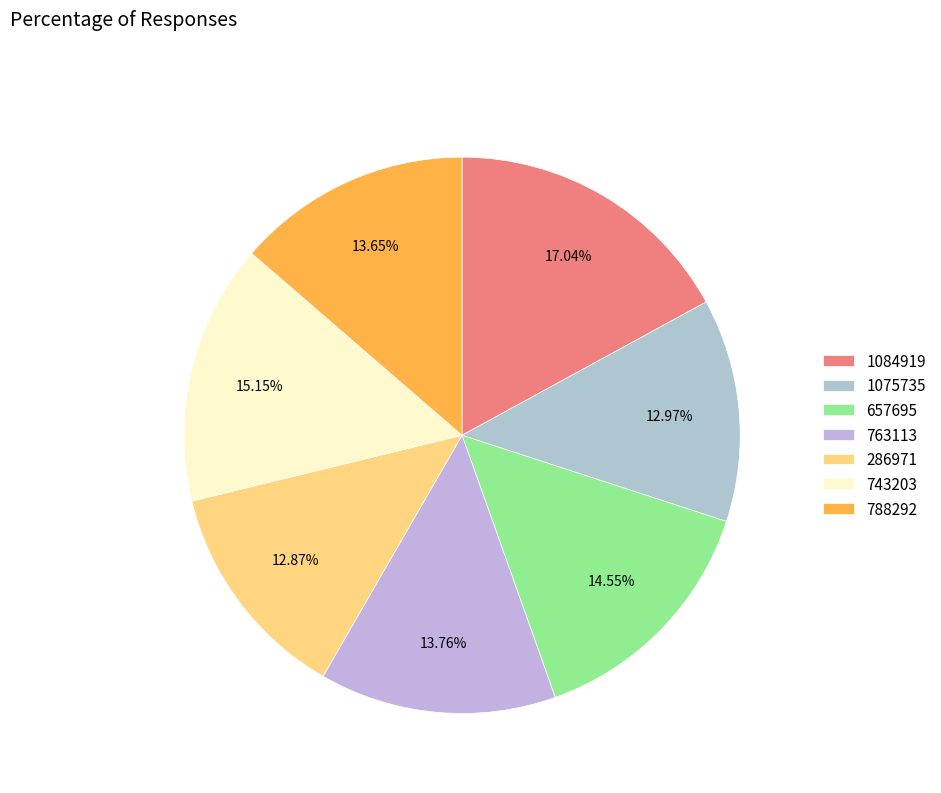

The 1084919 slice represents 28% of the pie. True or false?

False